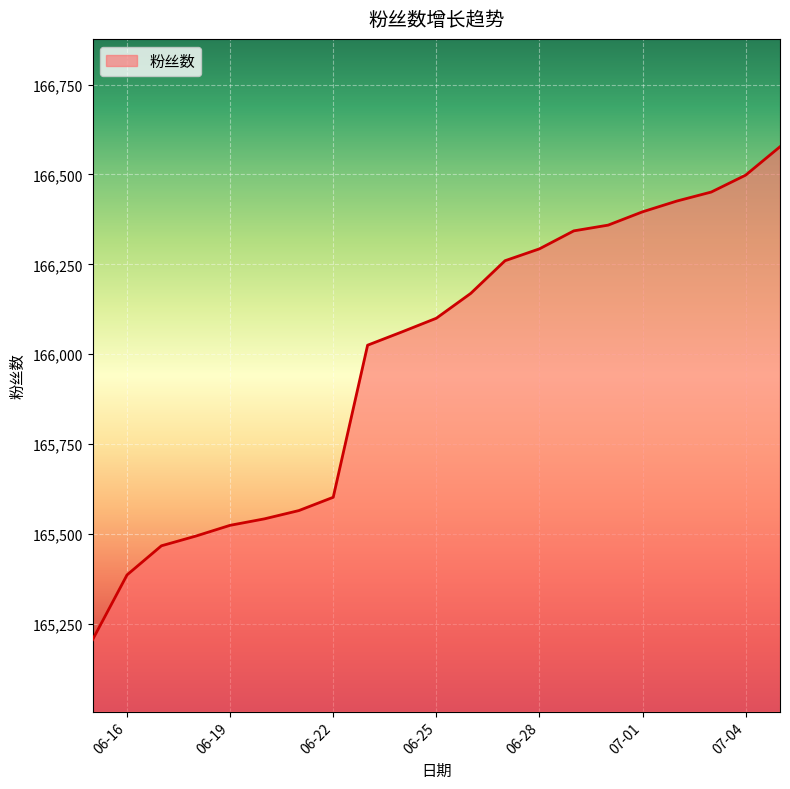

What is the maximum value shown in the chart?

166577